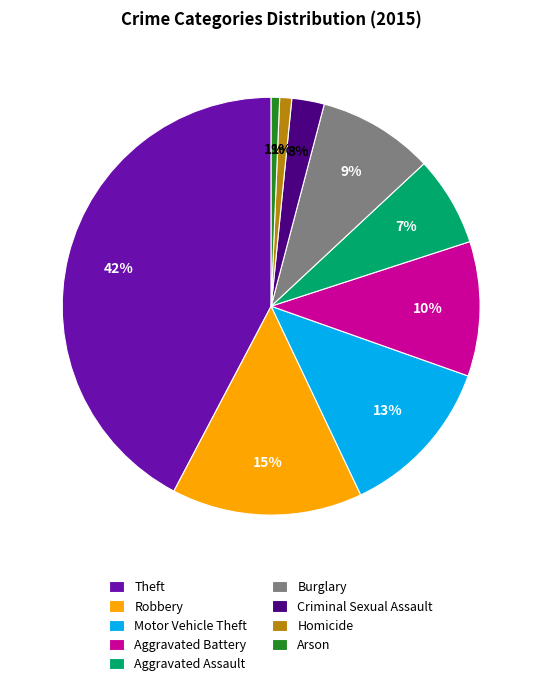

To the nearest percent, what portion does Homicide represent?

1%